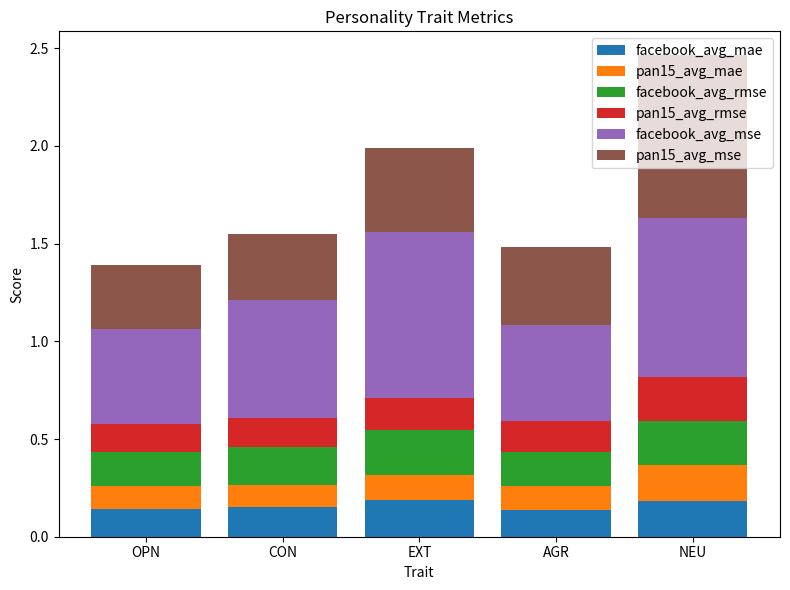

What is the total value across all series at OPN?

1.4